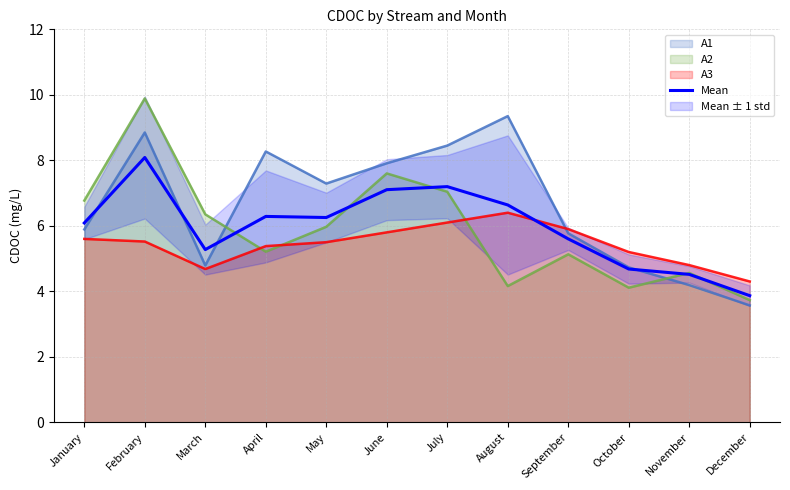

What value does the Mean series have at April?

6.3